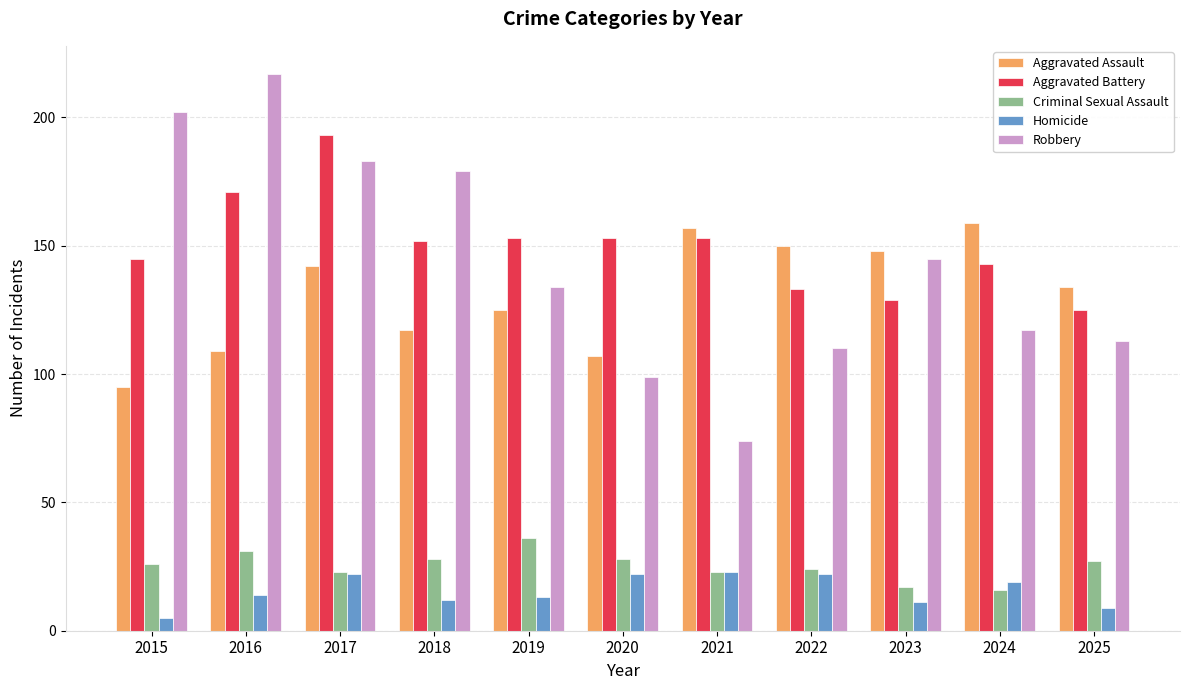

What is the difference between the second highest and minimum values in the Robbery series?

128